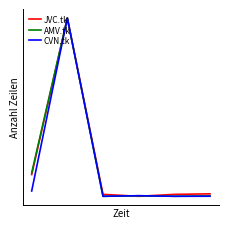

Does the chart display data point markers on the line(s)?

No